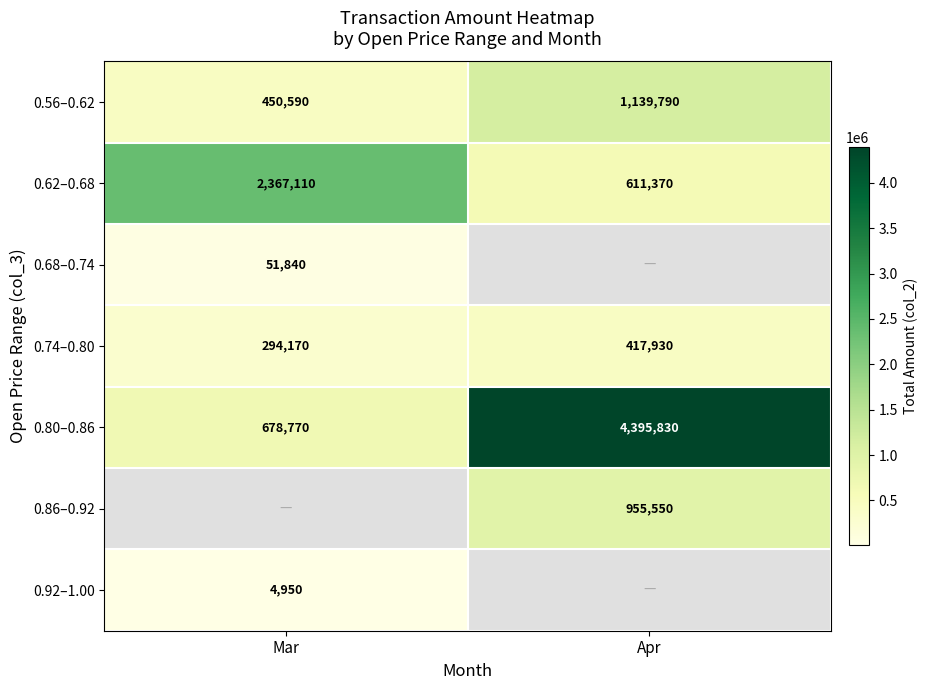

What is the difference between the maximum and minimum values in the 0.56–0.62 series?

689200